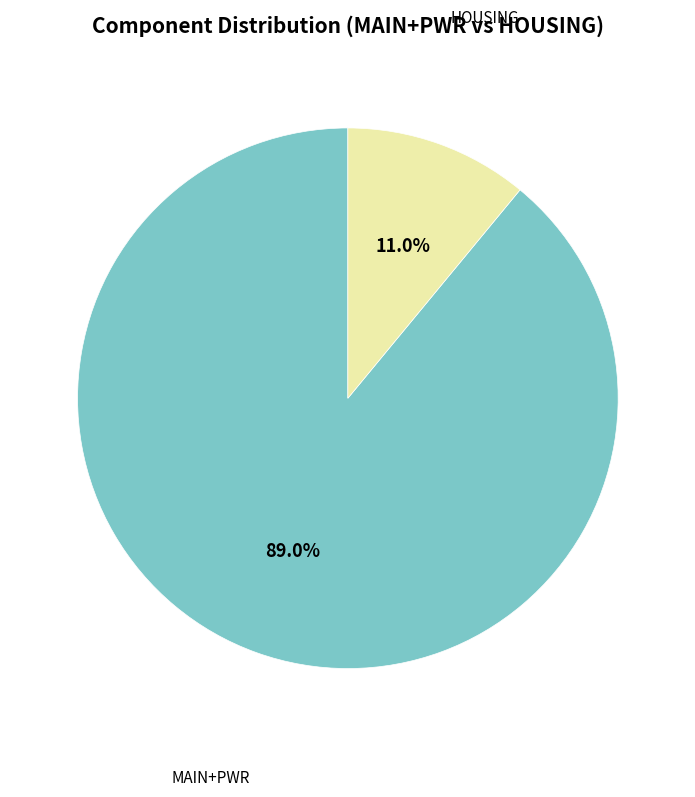

Does any single category account for the majority?

Yes